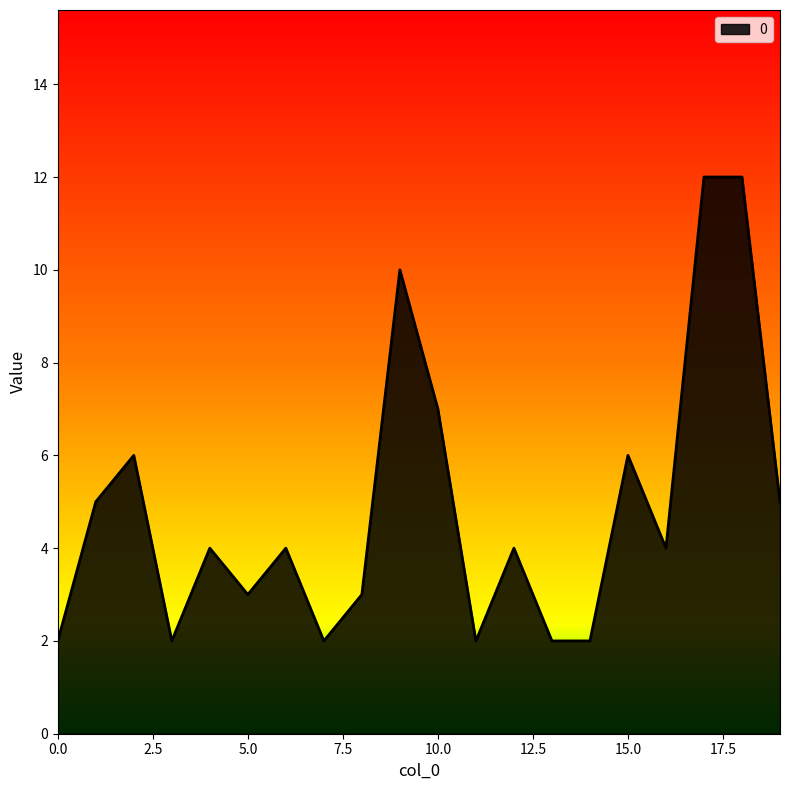

What is the maximum value shown in the chart?

12